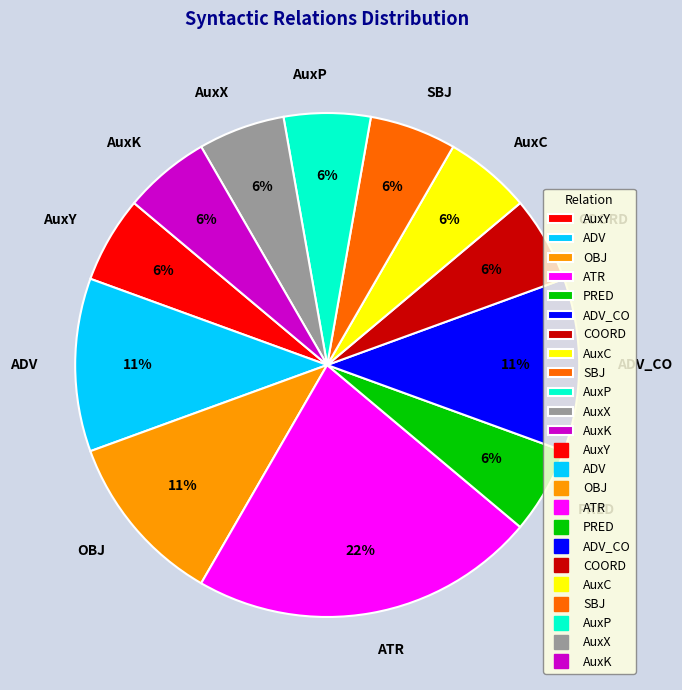

Is it true that OBJ is 1% of the pie?

False